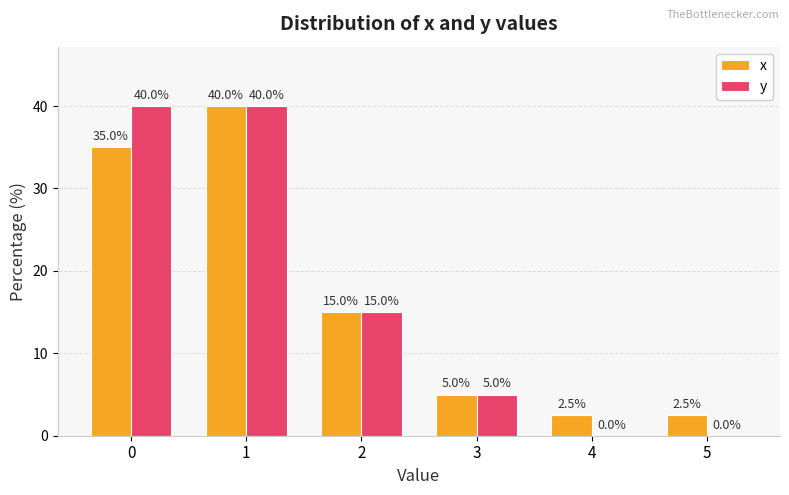

True or false: y has a value of 0.0 at 5.

True